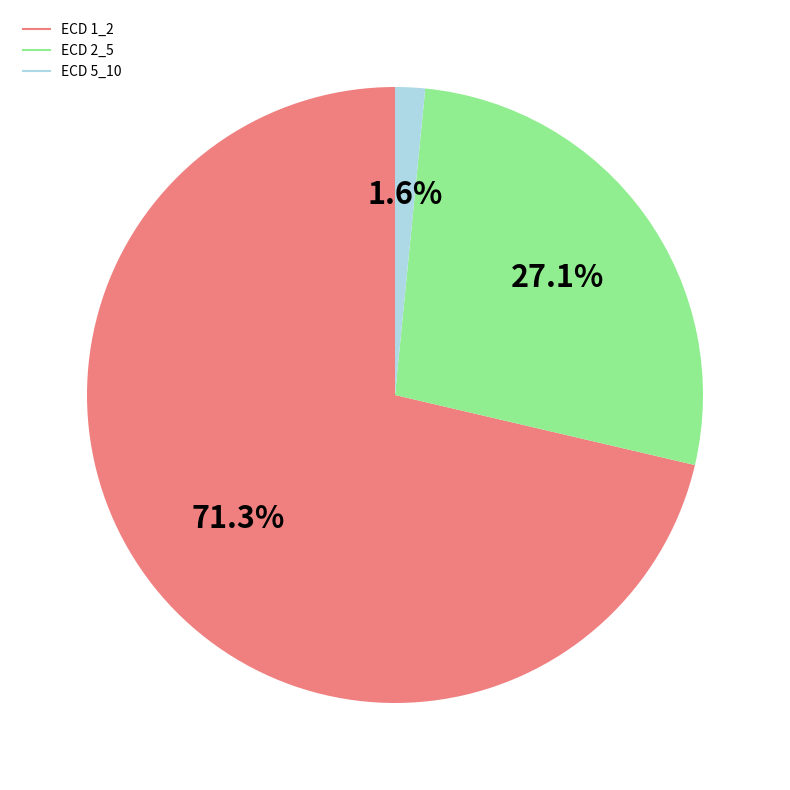

Is there any slice that represents more than half of the pie?

Yes